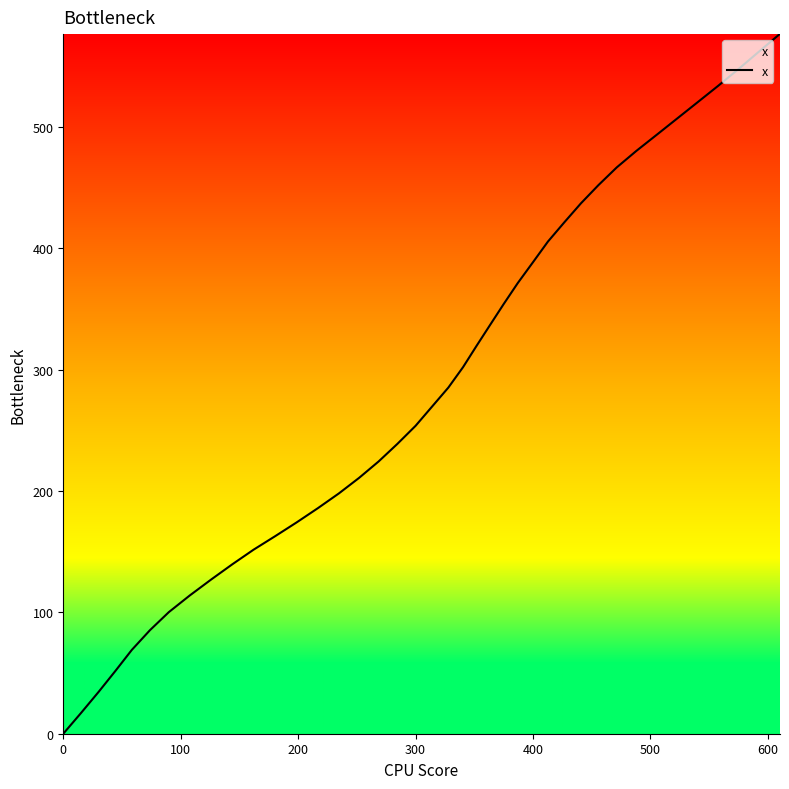

What is the maximum value shown in the chart?

576.4